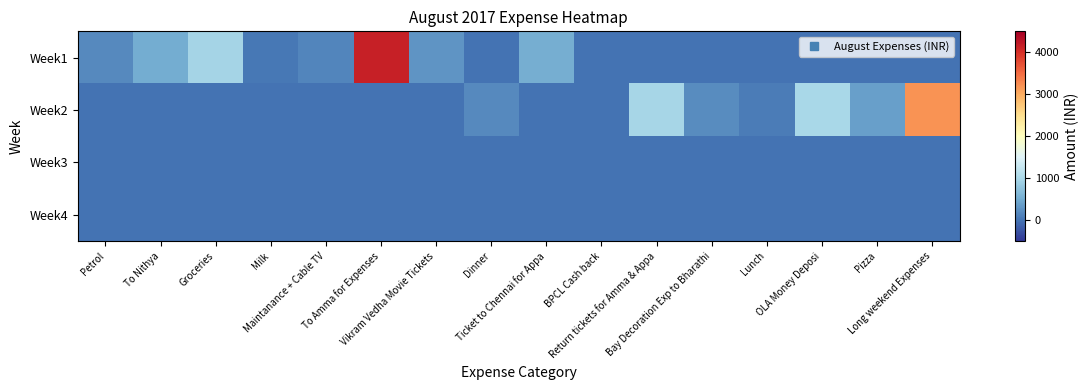

What is the spread (max minus min) of values at Lunch?

84.0